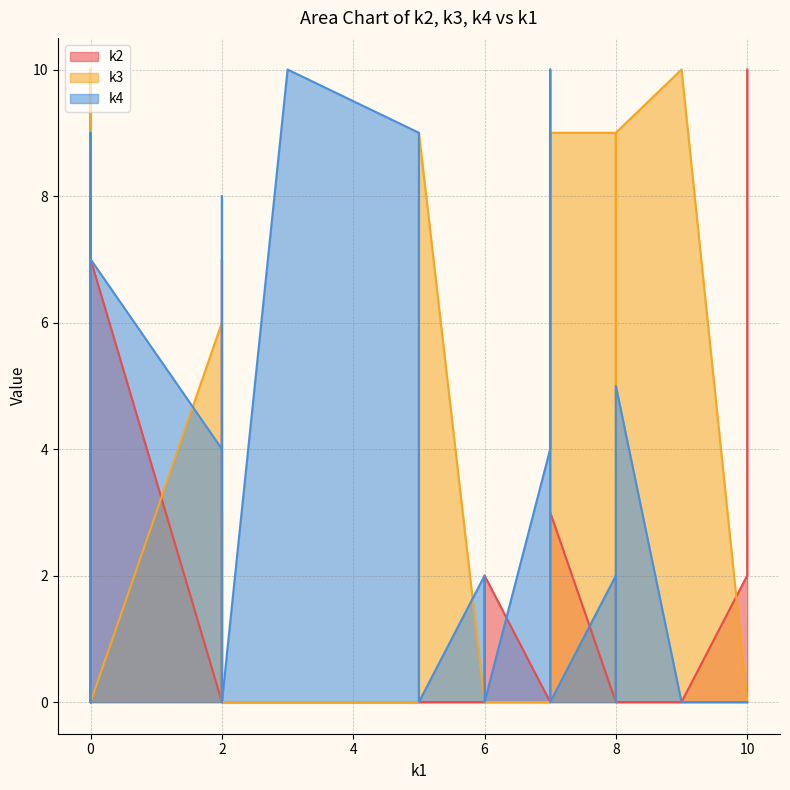

Is it true that k2 equals 17 at 10?

False